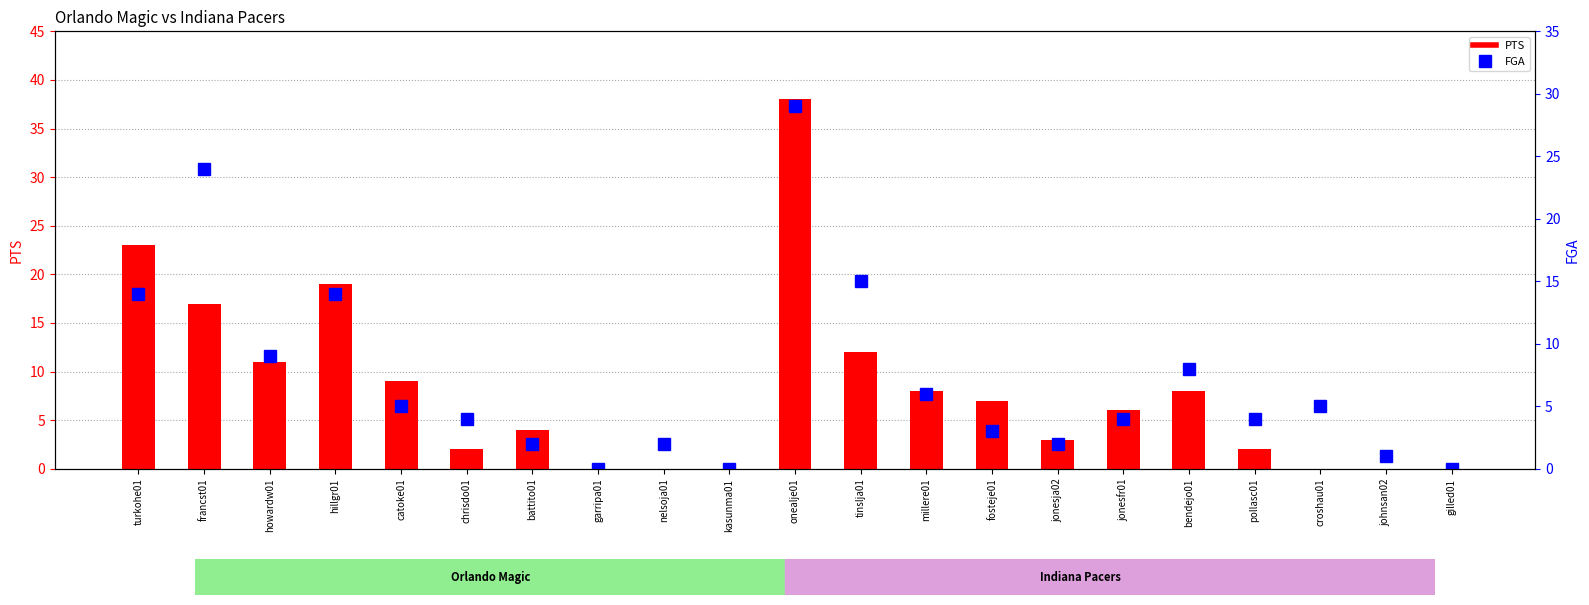

What is the value of the PTS bar at the 3rd from the left?

11